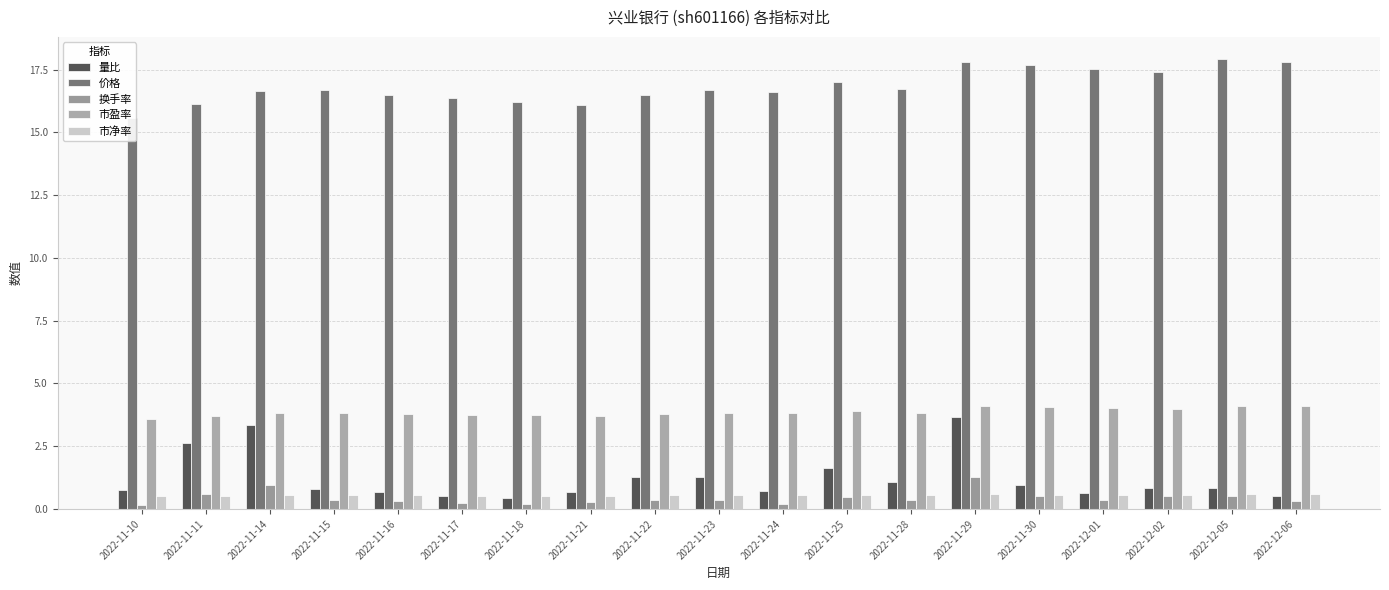

List the labels in order of 价格 value, smallest first.

2022-11-10, 2022-11-21, 2022-11-11, 2022-11-18, 2022-11-17, 2022-11-16, 2022-11-22, 2022-11-24, 2022-11-14, 2022-11-15, 2022-11-23, 2022-11-28, 2022-11-25, 2022-12-02, 2022-12-01, 2022-11-30, 2022-12-06, 2022-11-29, 2022-12-05